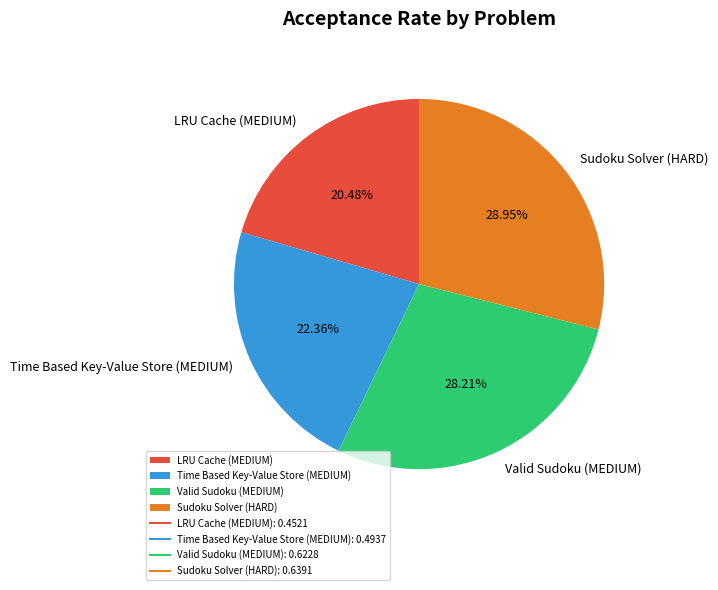

Is there a majority slice in this chart?

No